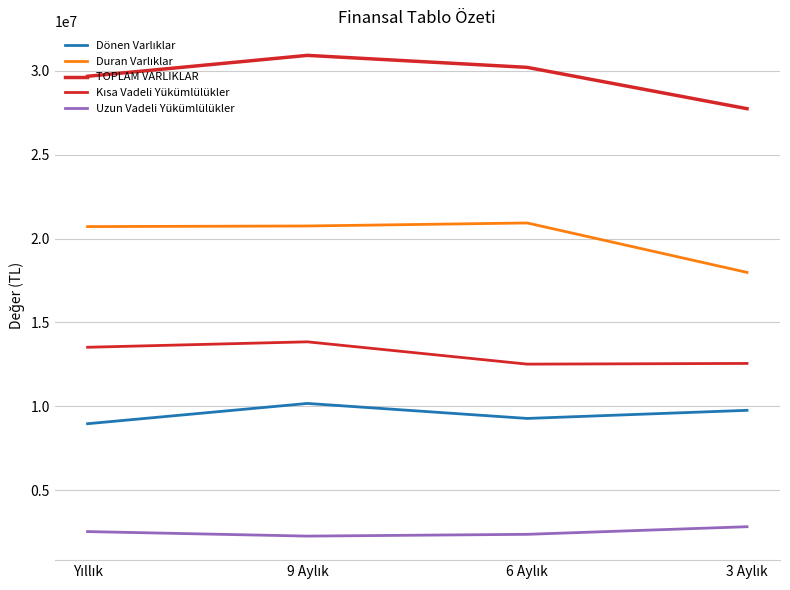

At which category is the sum across all series the highest?

9 Aylık